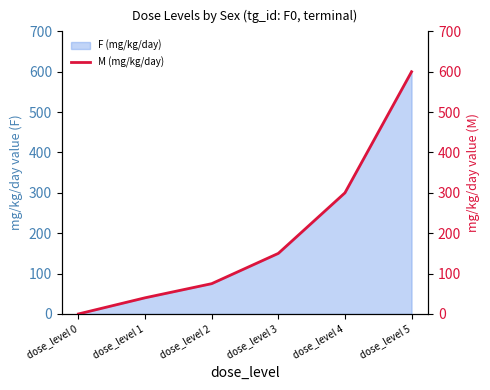

How many lines are shown in the chart?

1